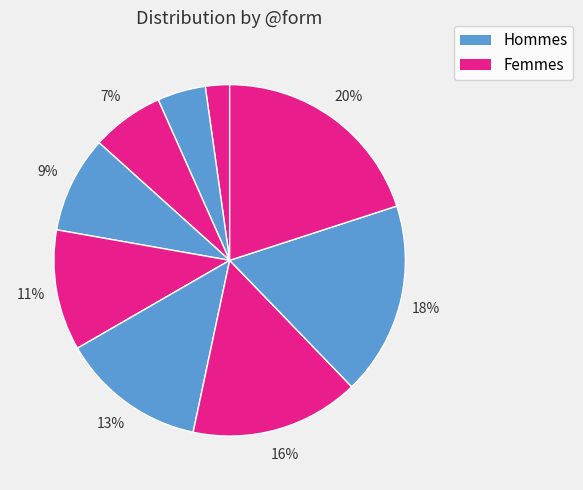

How many slices are in this pie chart?

9